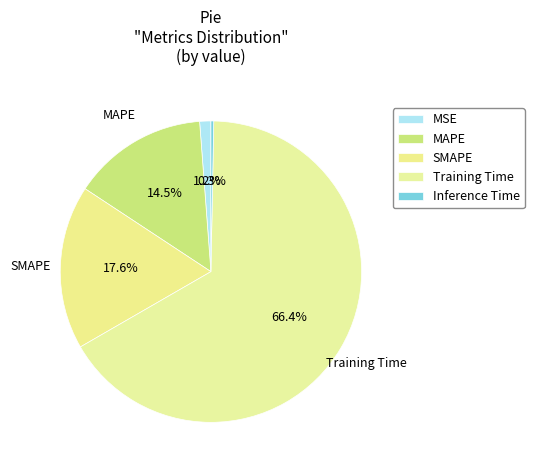

To the nearest percent, what percentage of the pie is MSE?

1%